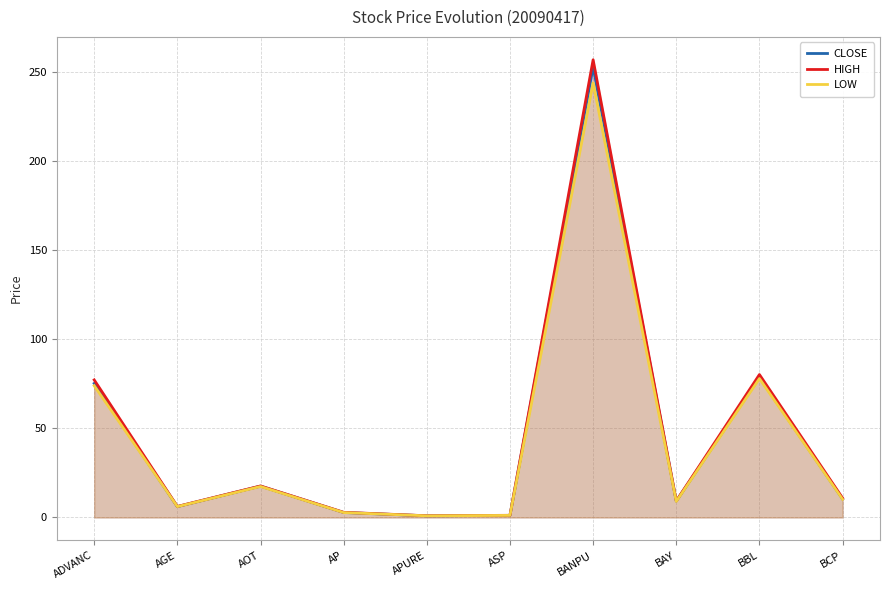

What is the average value of the HIGH series?

46.4